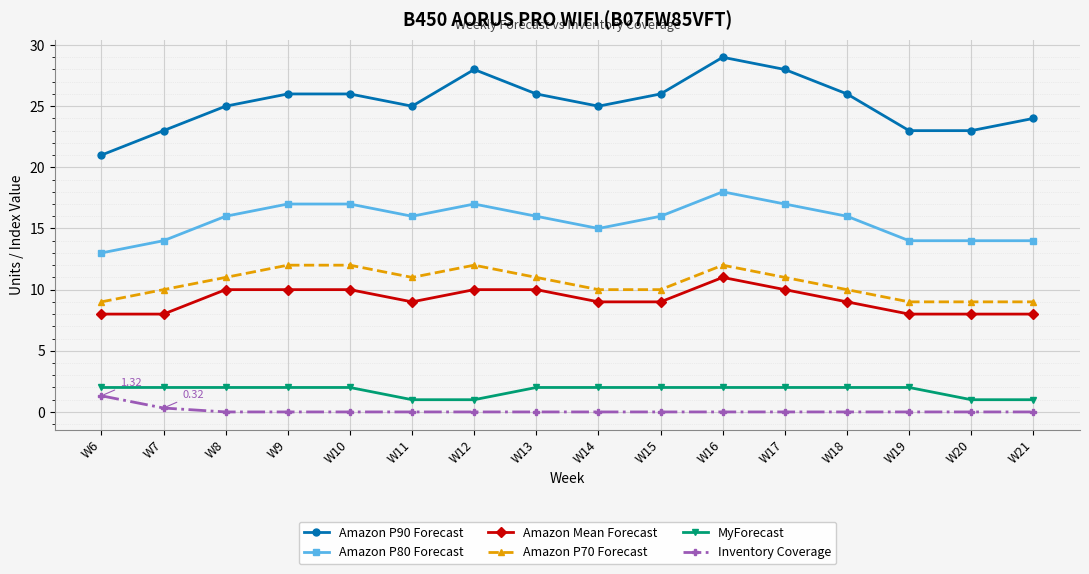

The Amazon P90 Forecast series shows 28.0 at W12. True or false?

True